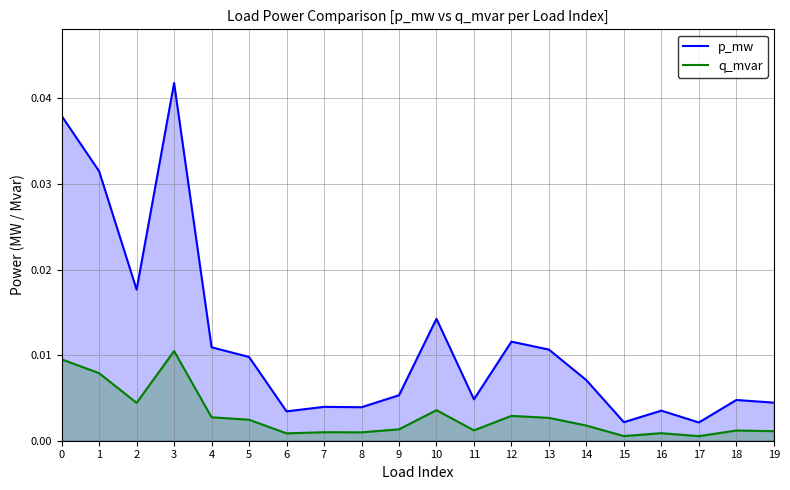

True or false: q_mvar and p_mw cross at least once.

False